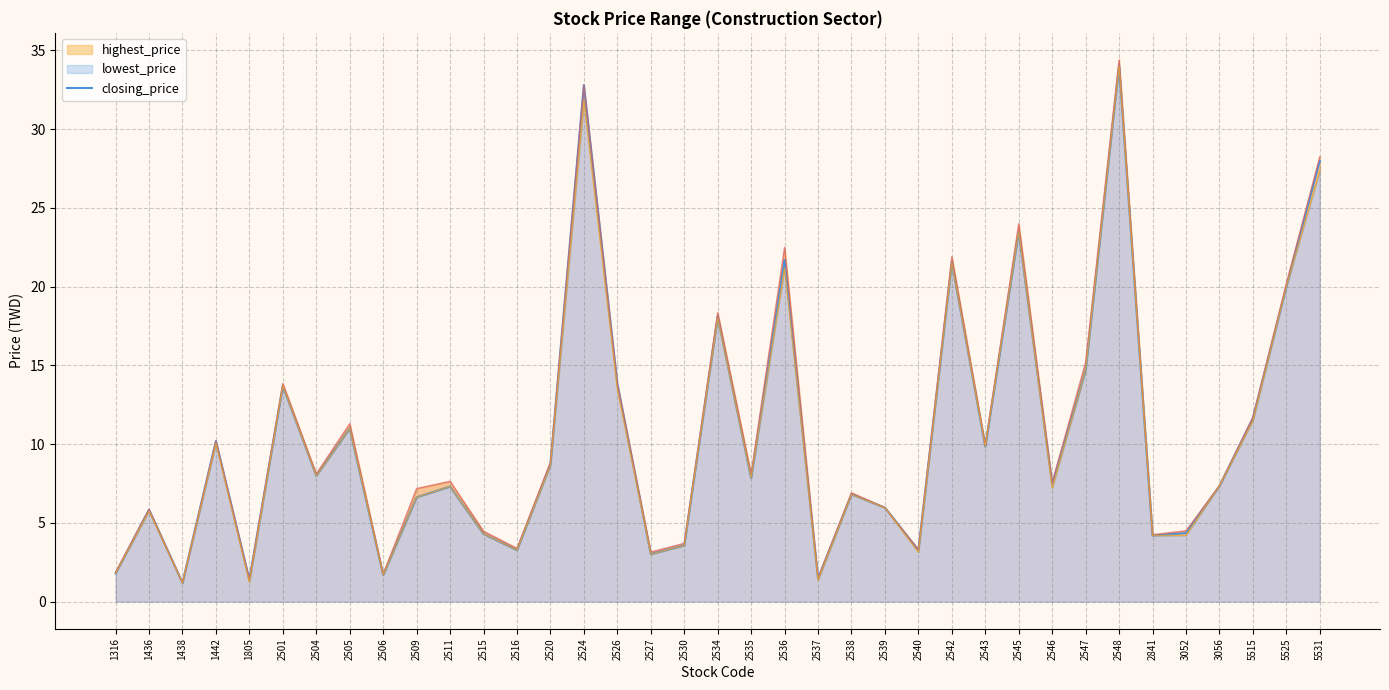

What is the value of the 17th point from the left?

3.0